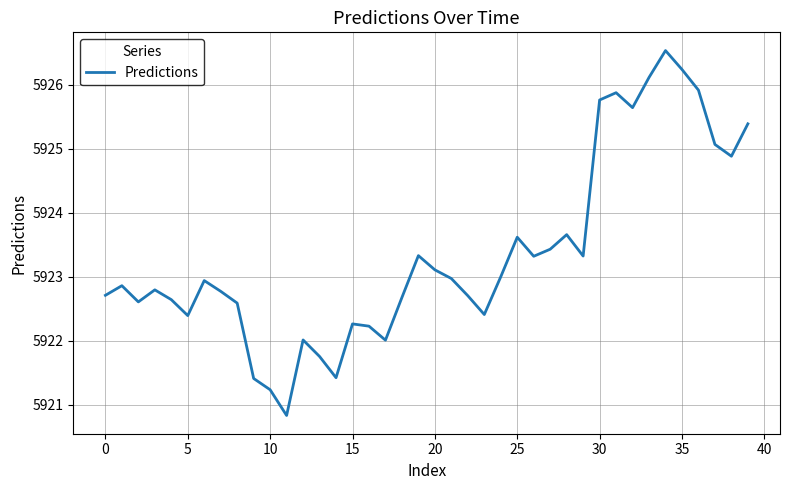

What is the difference between the maximum and minimum values?

5.7